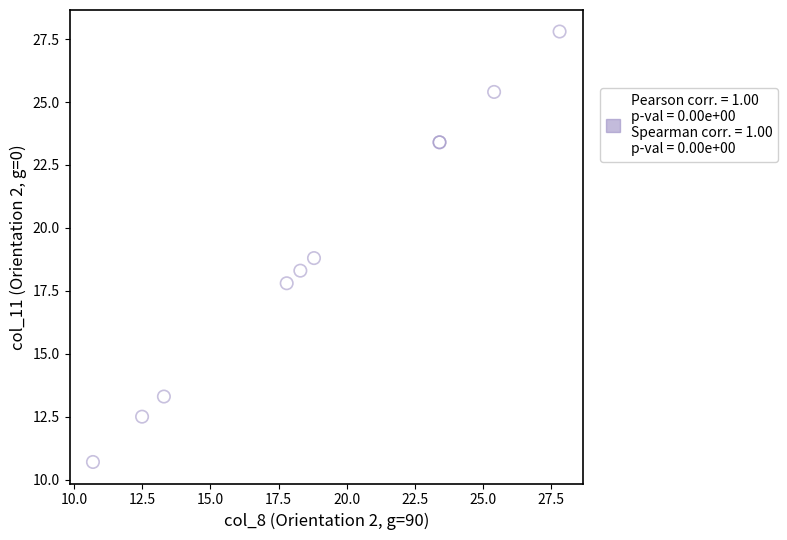

What Y value in the scatter plot is closest to 19?

18.8